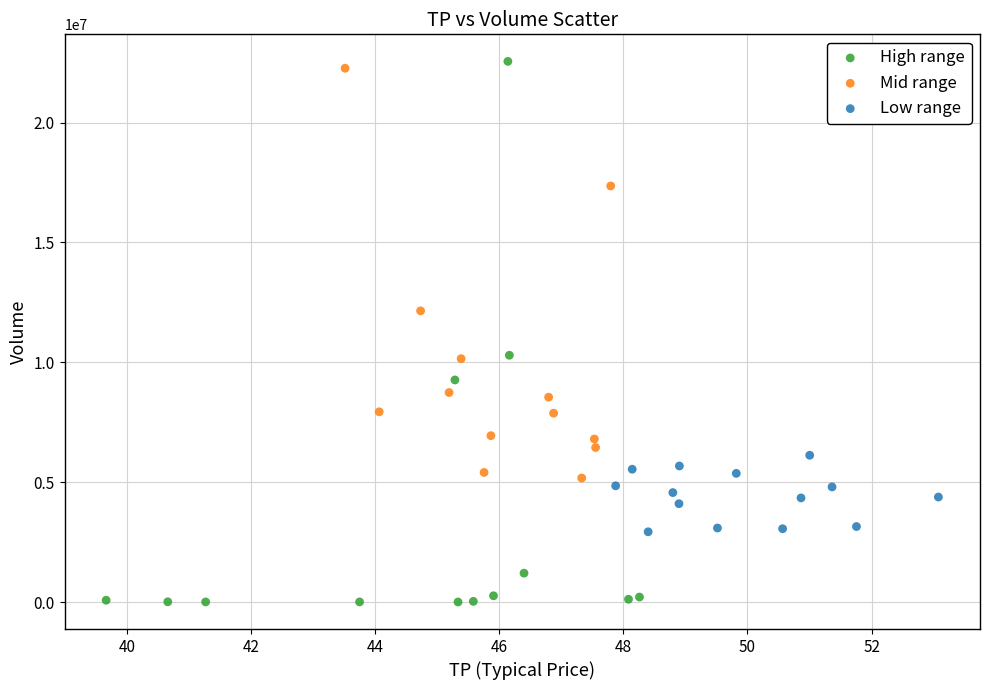

Which series contains the highest Y value?

High range